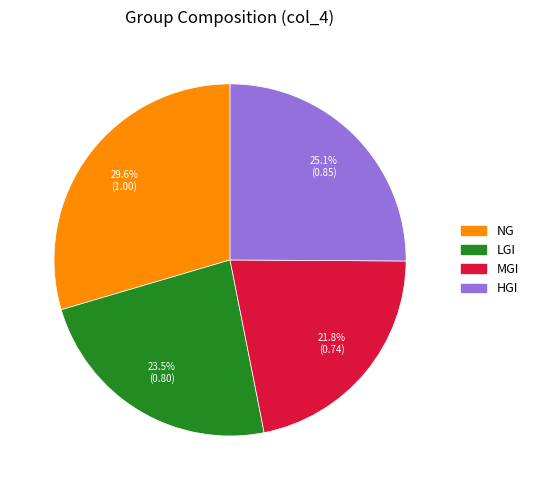

The NG slice represents 15% of the pie. True or false?

False